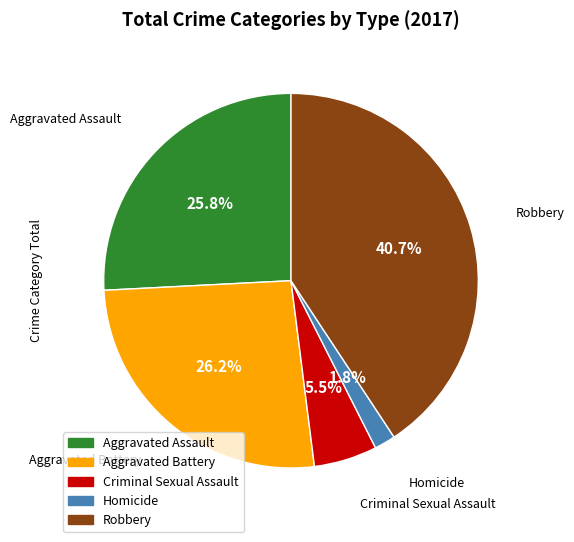

To the nearest percent, what is the average slice percentage?

20%